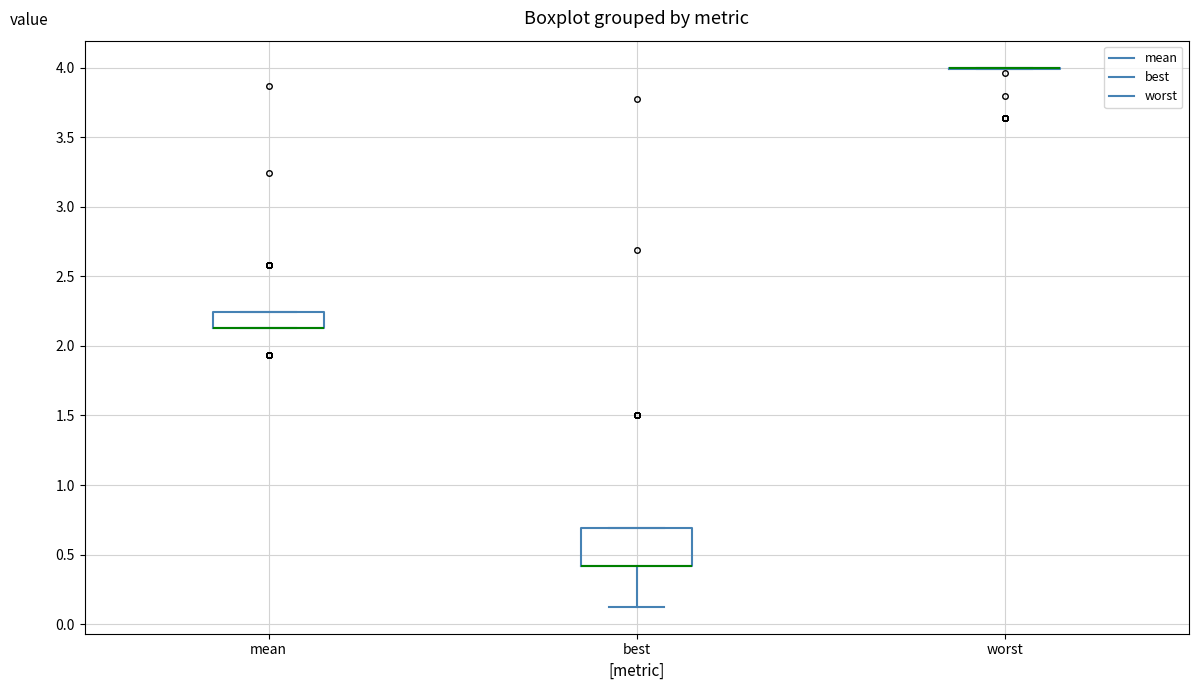

Reading left to right, read every box against the y-axis: the position of its median line, the range the box covers, and the ends of its whiskers. The values are not printed on the chart, so give them approximately, as read against the axis.

mean: median 2.15 (drawn on the box's lower edge), box 2.15 to 2.25, whiskers 2.15 to 2.25
best: median 0.40 (drawn on the box's lower edge), box 0.40 to 0.70, whiskers 0.15 to 0.70
worst: box collapsed to a line at 4.00, whiskers 4.00 to 4.00